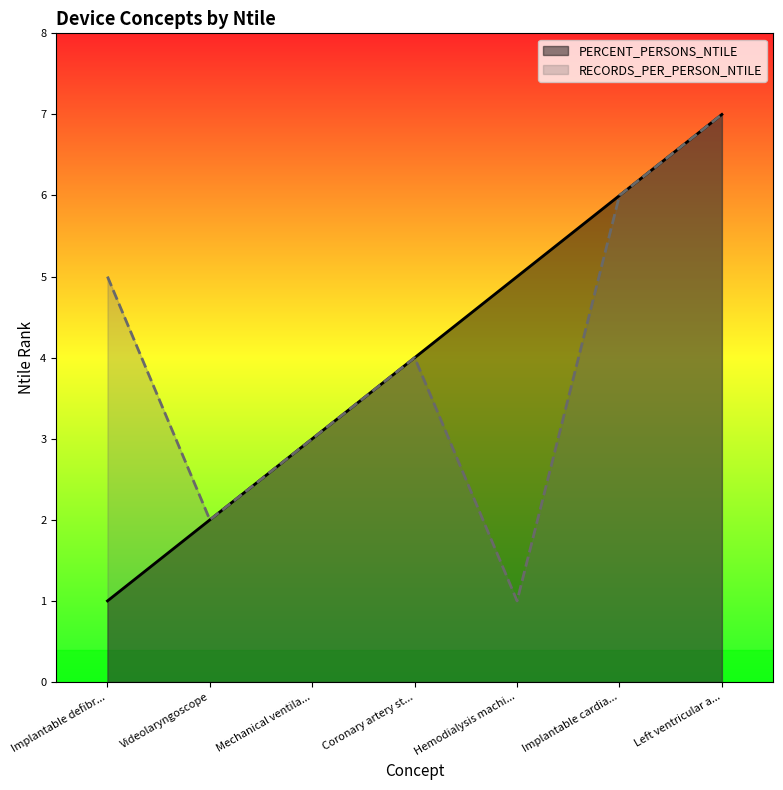

In RECORDS_PER_PERSON_NTILE, how many points are lower than both neighbors (excluding endpoints)?

2